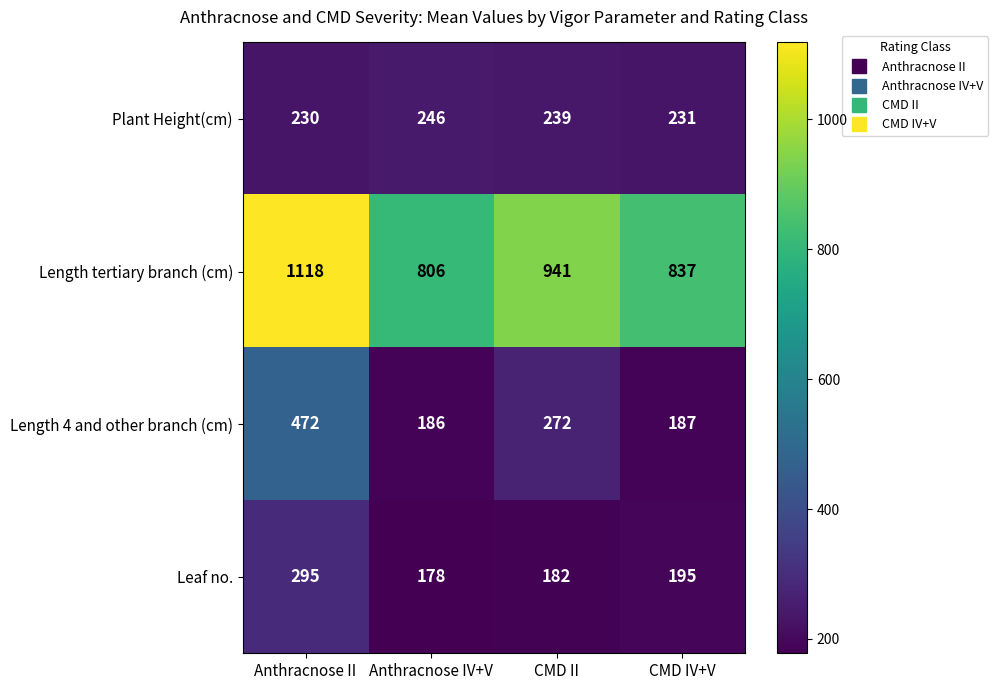

Reading left to right, transcribe all the data shown in this chart.

Plant Height(cm): 230	246	239	231
Length tertiary branch (cm): 1118	806	941	837
Length 4 and other branch (cm): 472	186	272	187
Leaf no.: 295	178	182	195